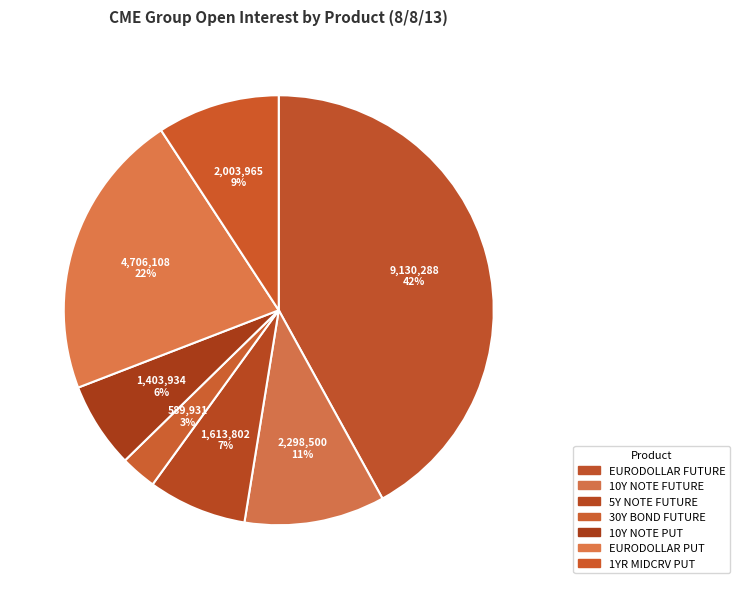

To the nearest percent, what is the difference between the largest and smallest slice percentages?

39%